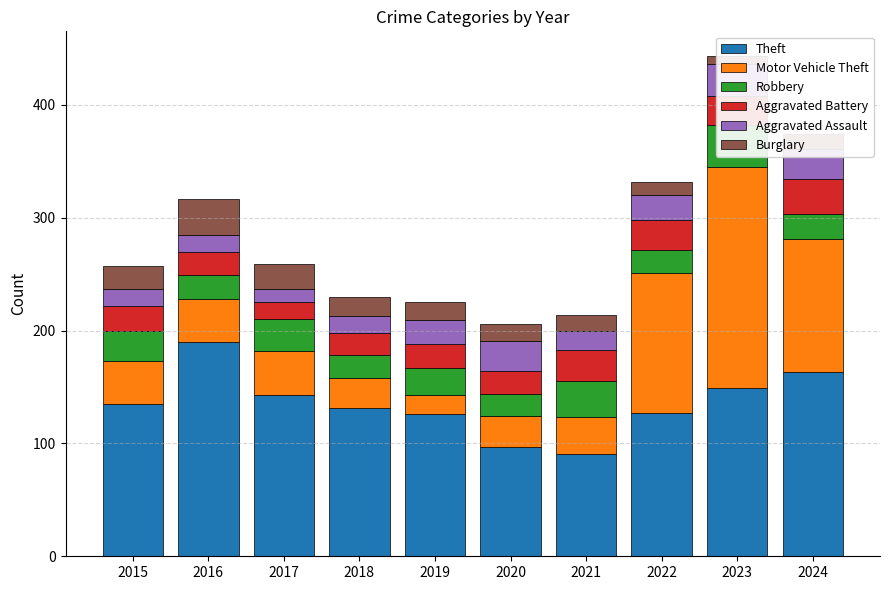

Which series has the largest total across all categories?

Theft